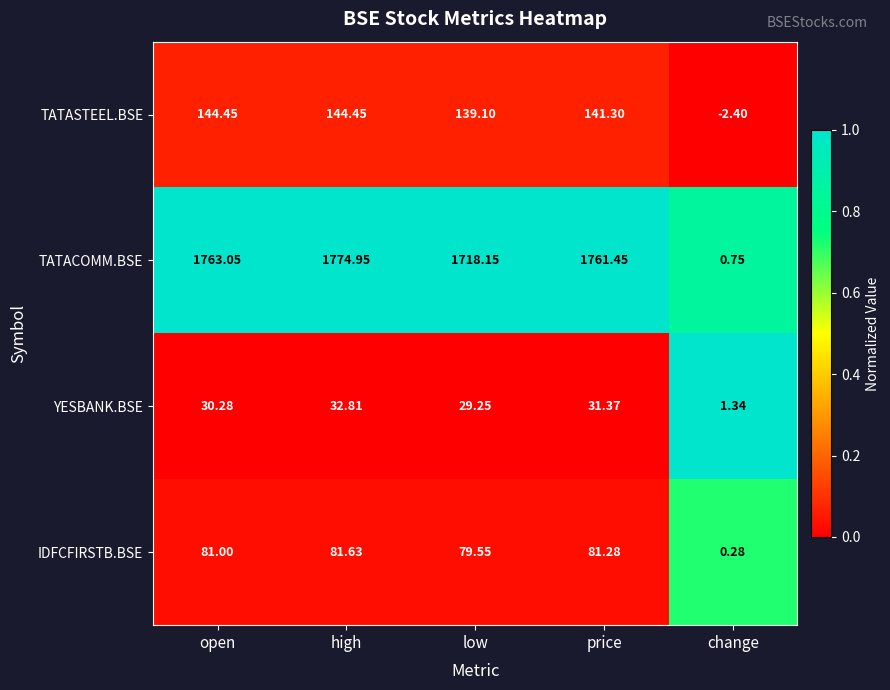

At which category is the sum across all series the highest?

high